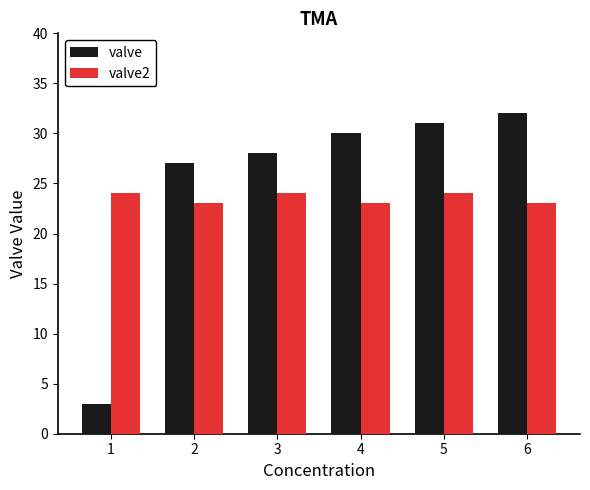

How many distinct data groups are displayed?

2